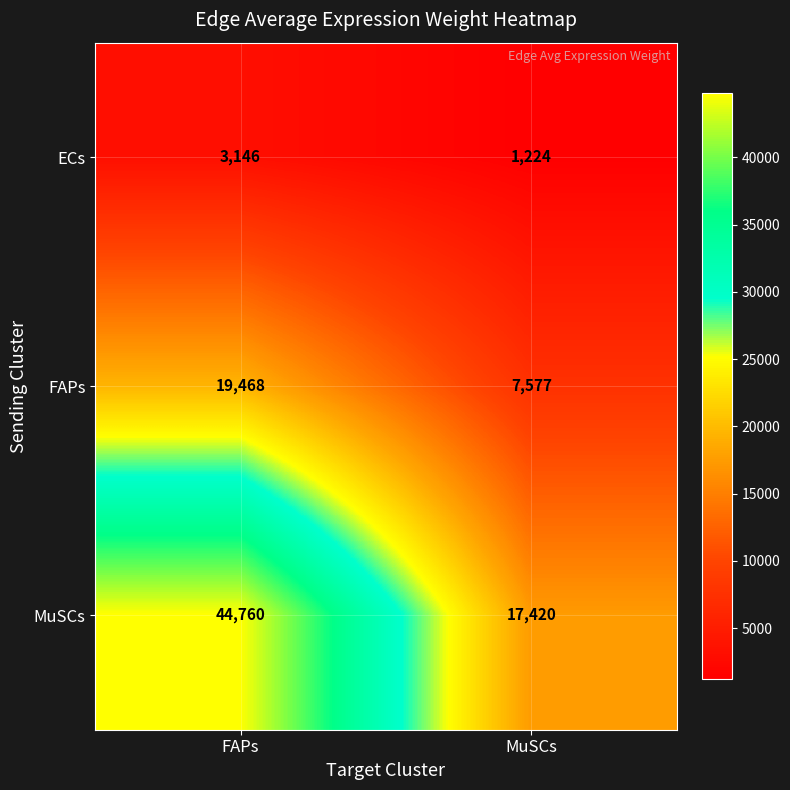

What is the sum of all MuSCs values?

62180